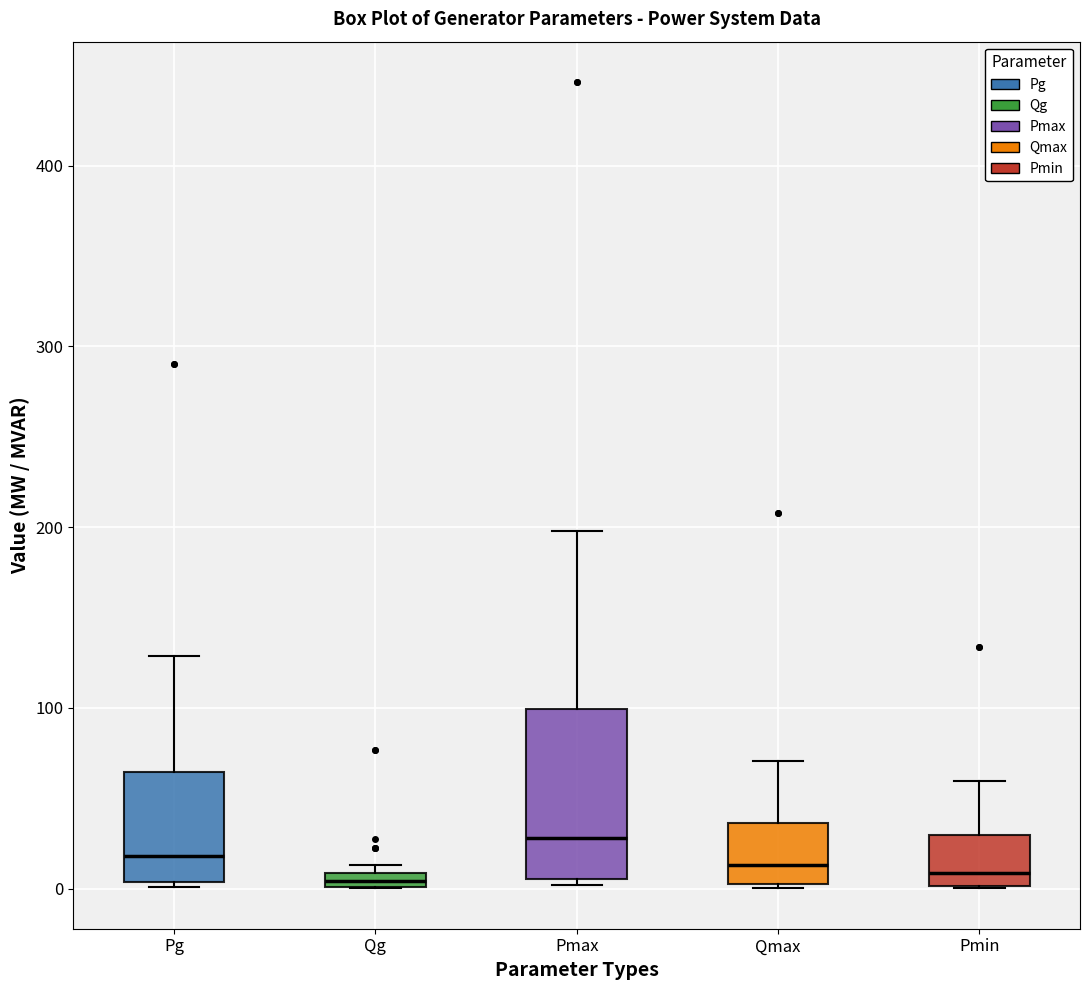

Where does the upper whisker of the box for Pmin end on the y-axis? The values are not printed on the chart, so give them approximately, as read against the axis.

60